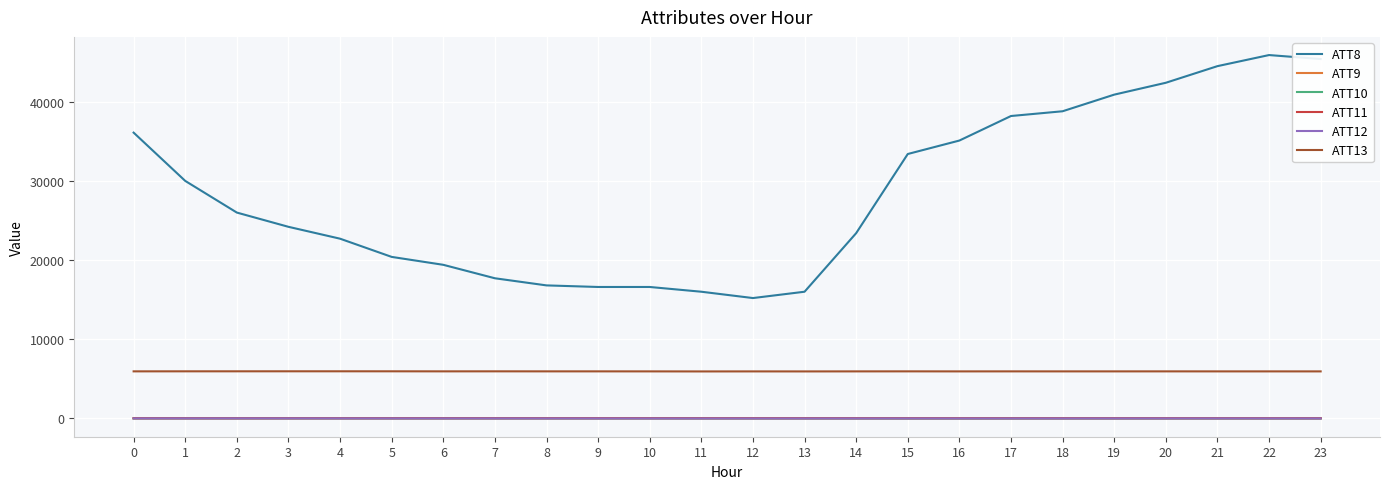

True or false: ATT13 and ATT11 cross at least once.

False